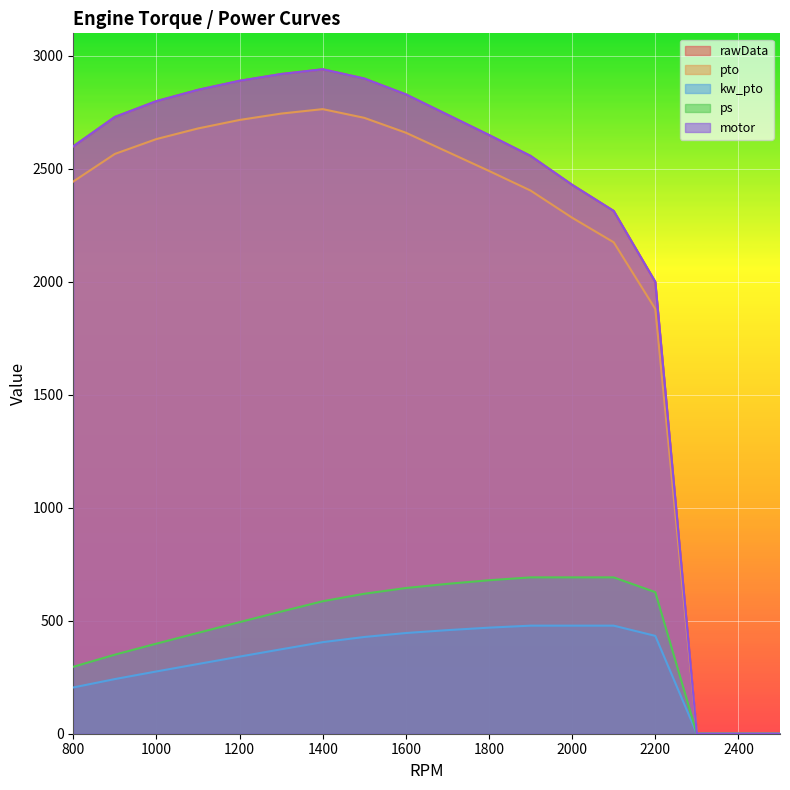

Is it true that kw_pto equals 757.2 at 2000?

False